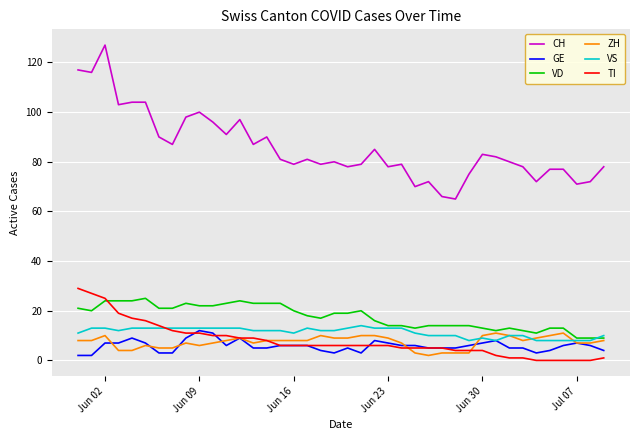

Which series has the largest total across all categories?

CH